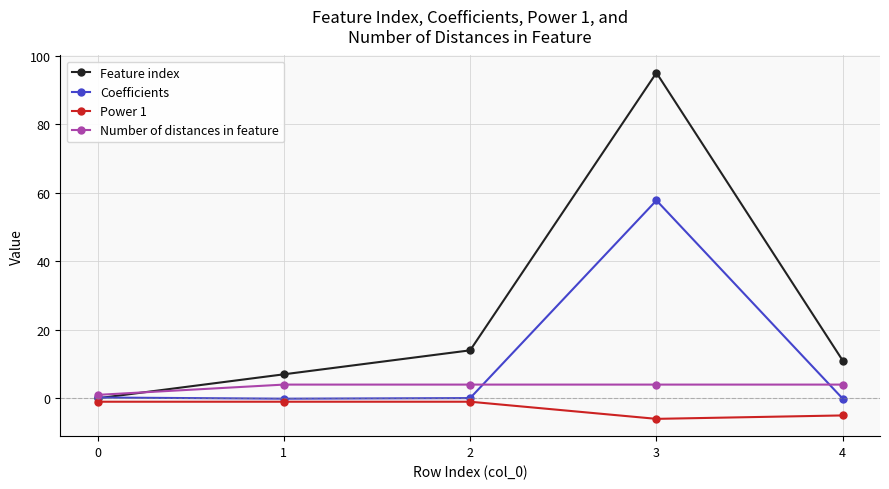

What is the minimum value shown in the chart?

-6.0